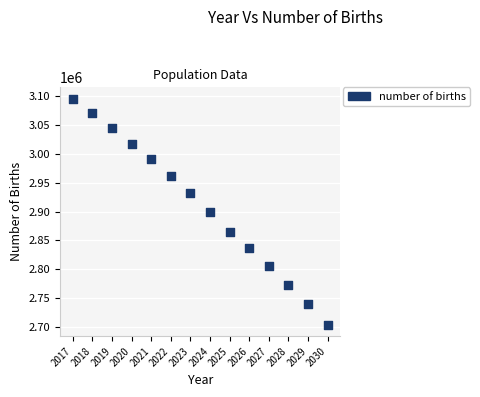

What is the range of X values (max minus min)?

13